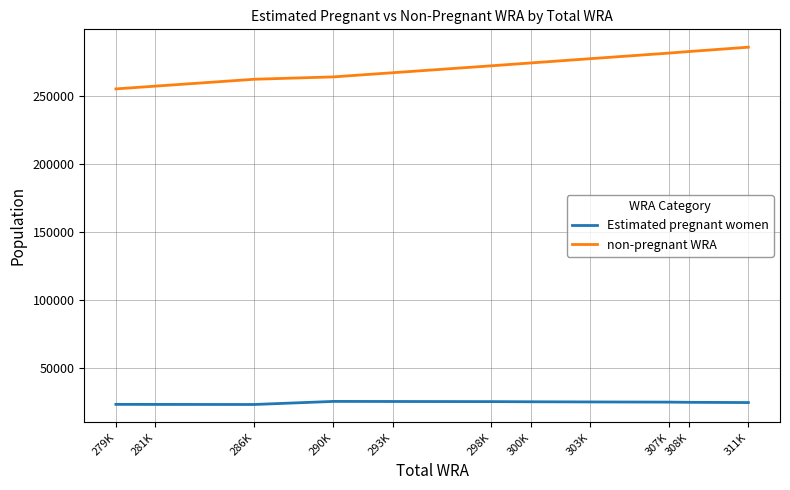

Which series has the largest total across all categories?

non-pregnant WRA